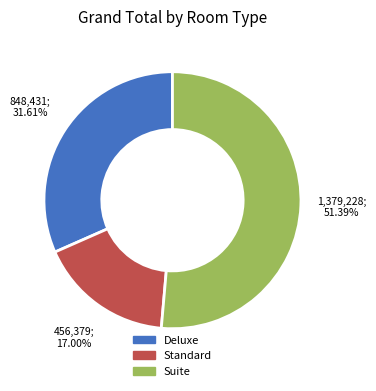

What is the largest slice in the pie chart?

Suite